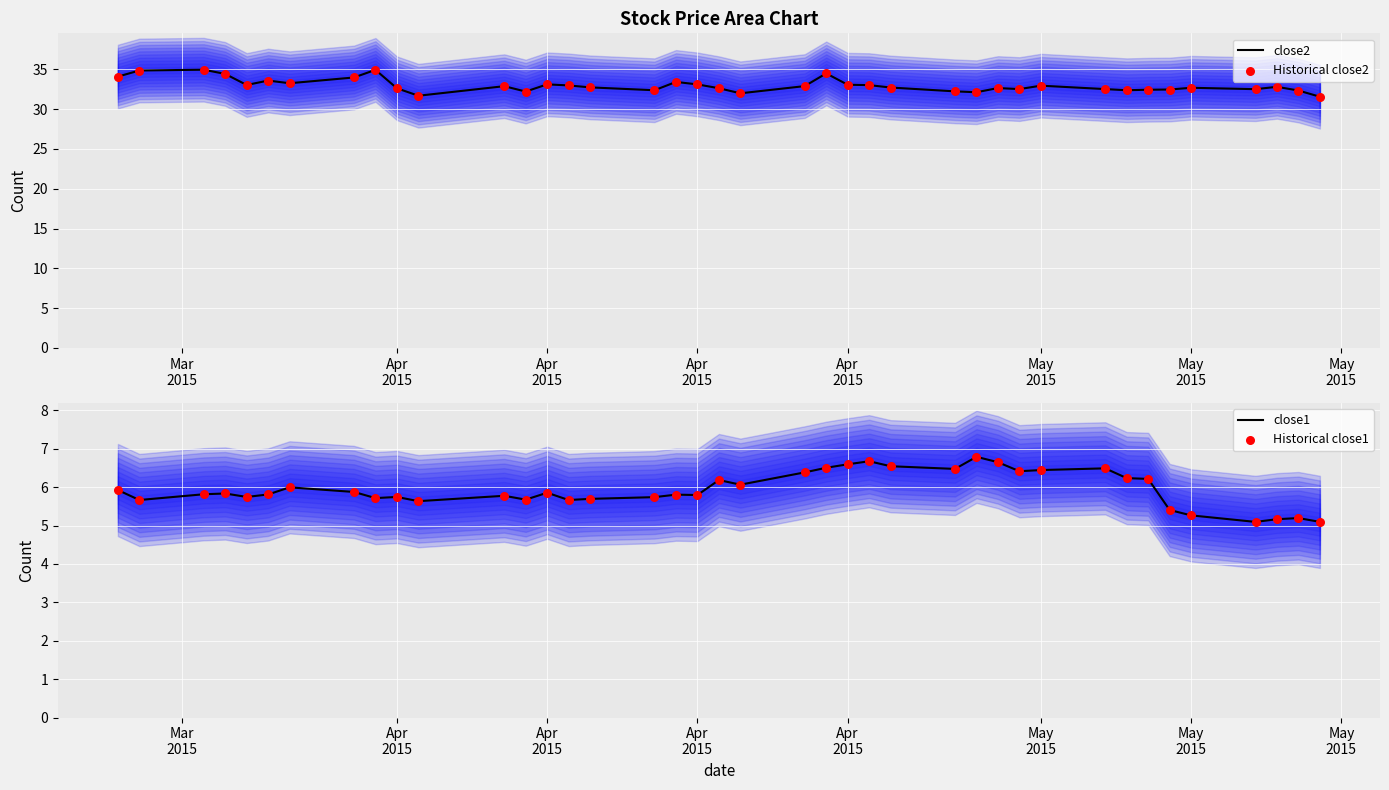

At how many categories does at least one series exceed 26?

40